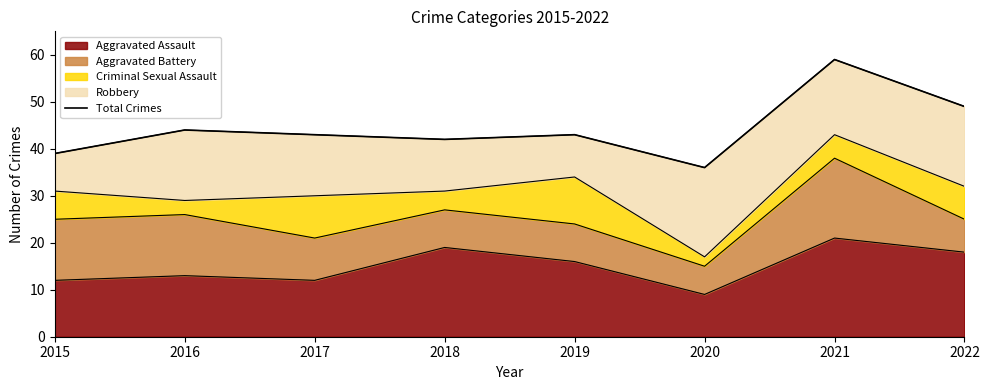

How many points are higher than both their immediate neighbors (excluding endpoints)?

3